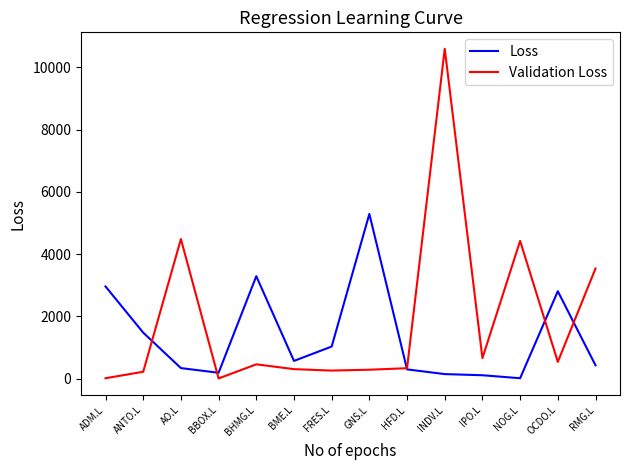

How many series are shown in this chart?

2